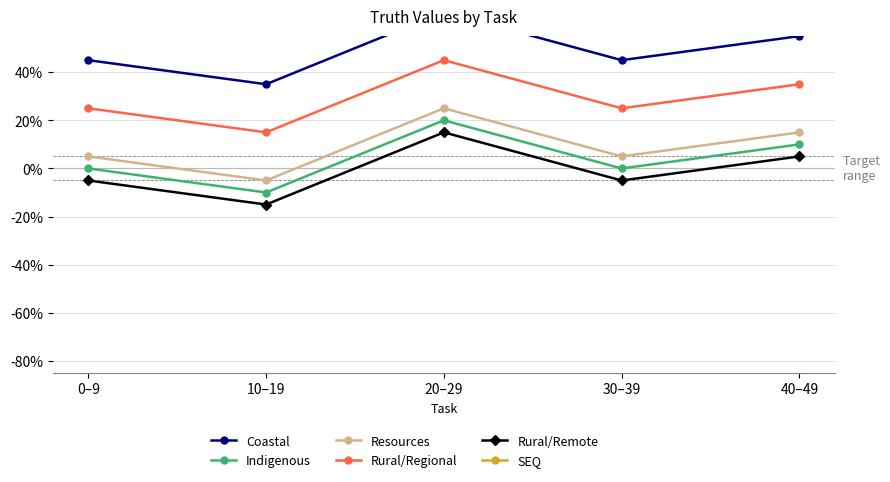

Rank the series at 0–9 from highest to lowest value.

SEQ, Coastal, Rural/Regional, Resources, Indigenous, Rural/Remote